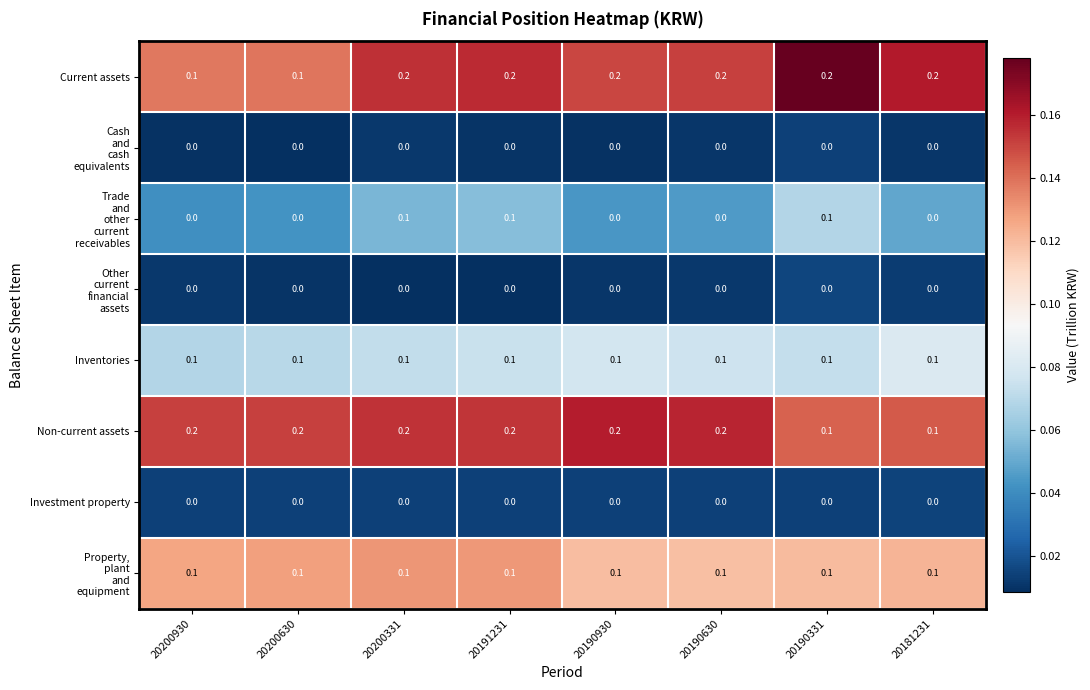

At how many categories does at least one series exceed 0?

8